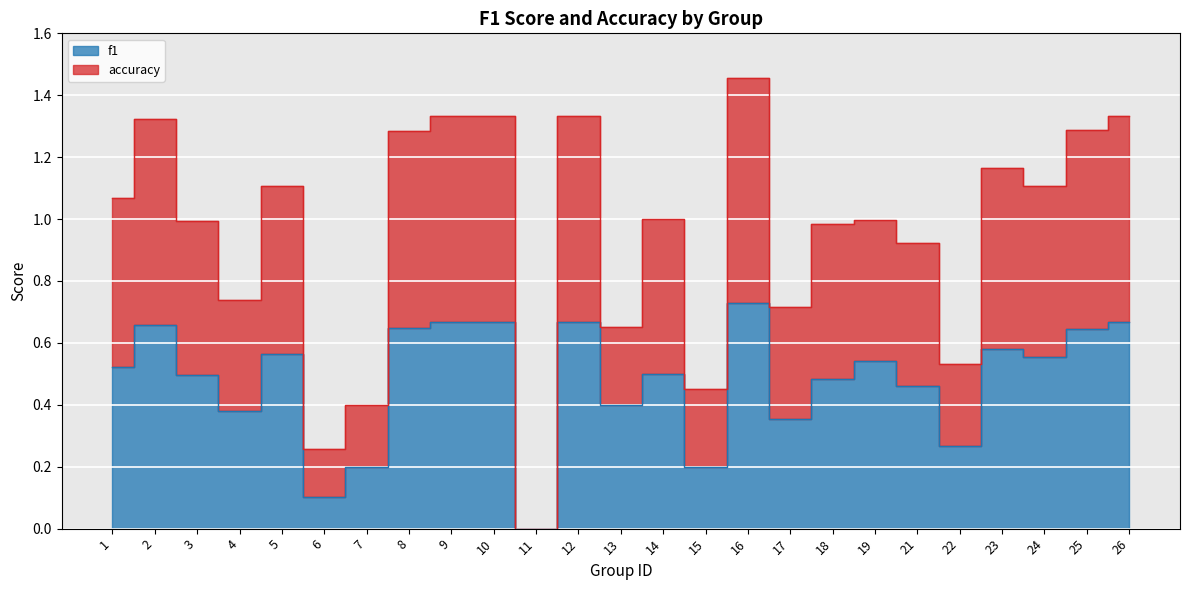

True or false: f1 and accuracy cross at least once.

False